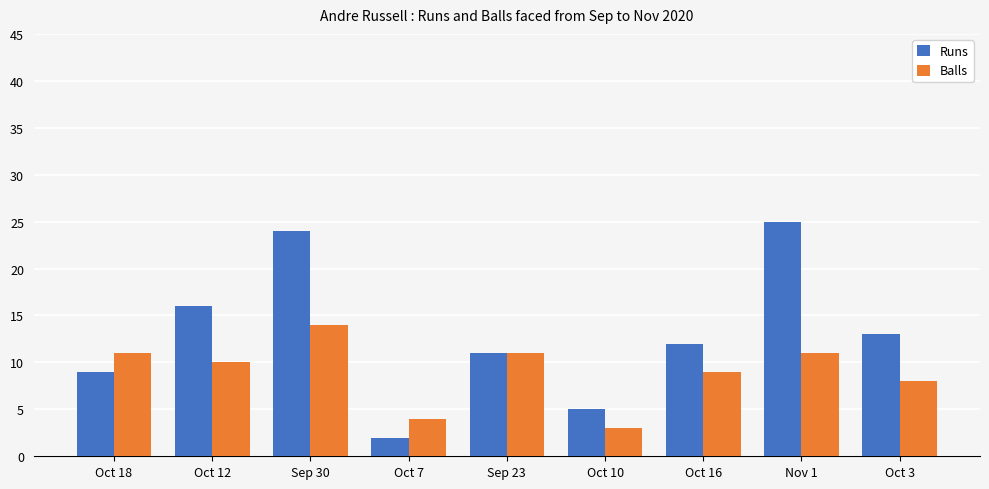

What is the difference between the maximum and minimum values in the Balls series?

11